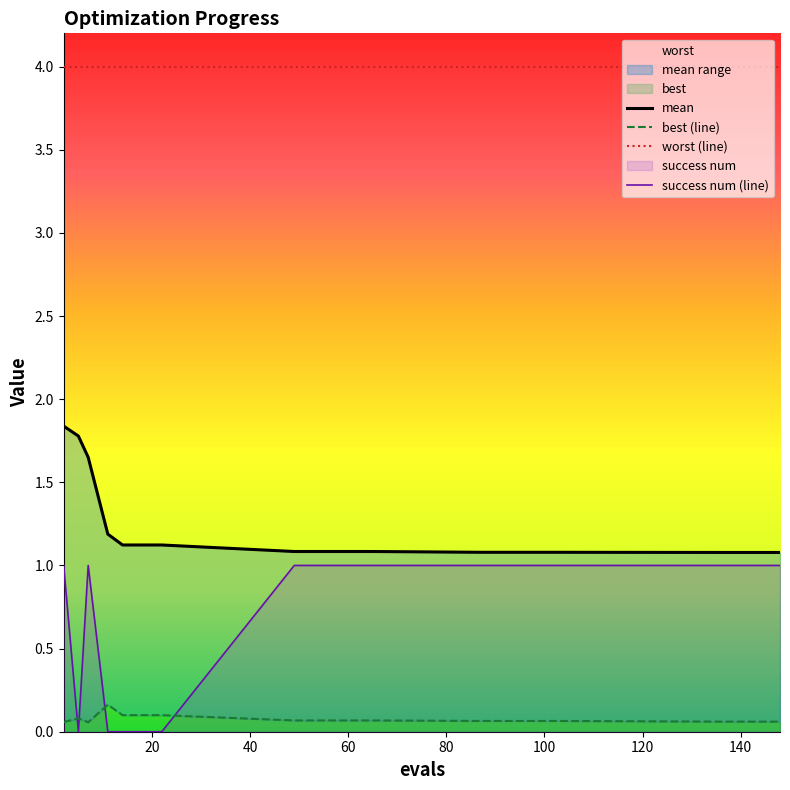

How many distinct data groups are displayed?

4